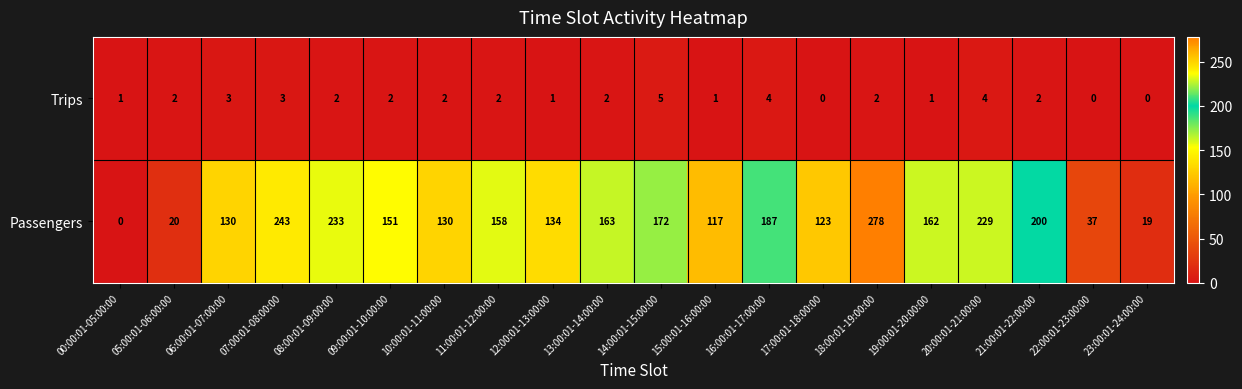

How many values in Trips are above zero?

17